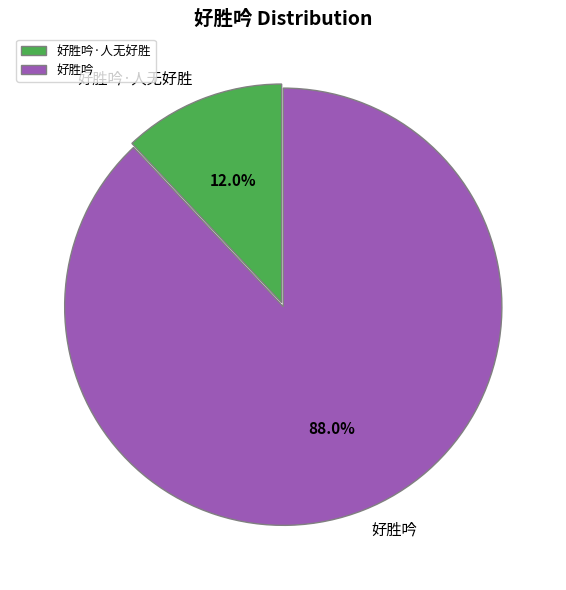

What percentage do 好胜吟 and 好胜吟·人无好胜 together represent?

100.0%